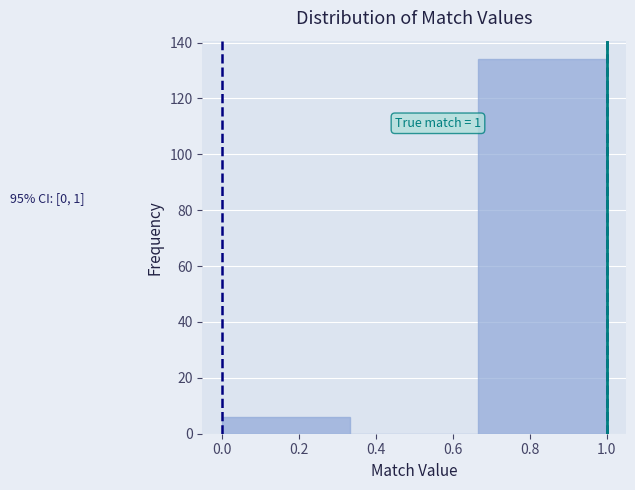

Which range on the x-axis has the tallest bar?

0.66 to 1.00